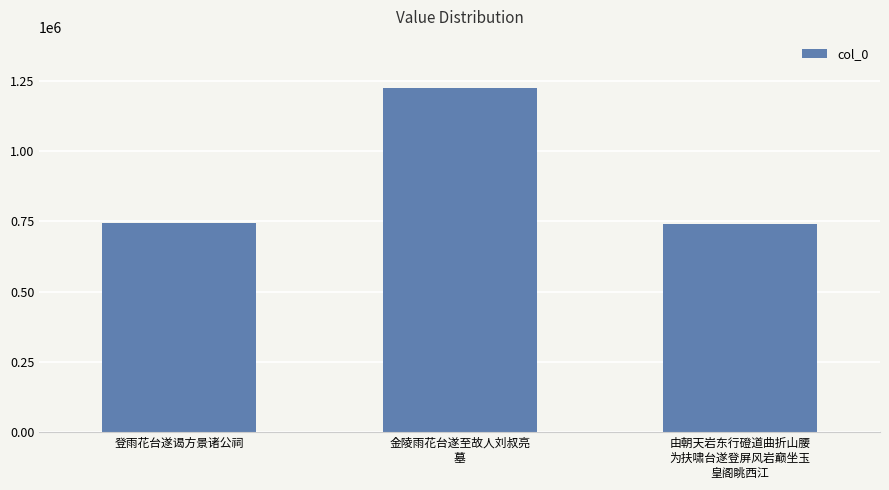

What is the smallest value displayed?

741265